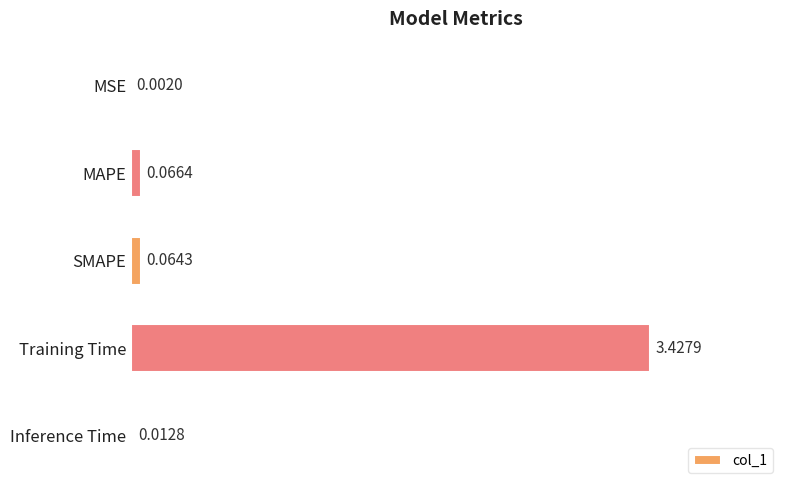

At which category does the chart reach its peak across all series?

Training Time